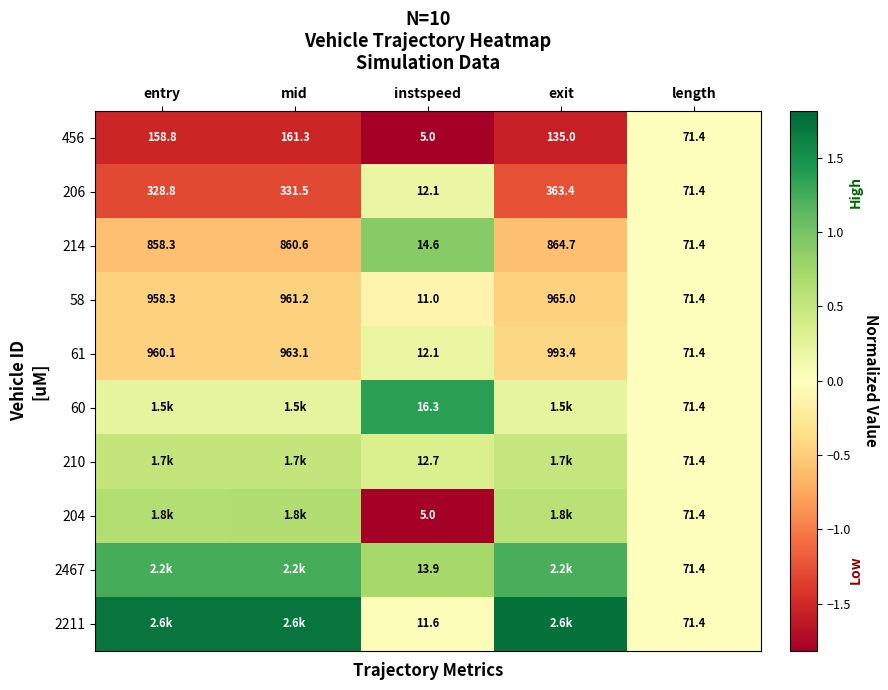

At which label does 206 first exceed 328?

entry